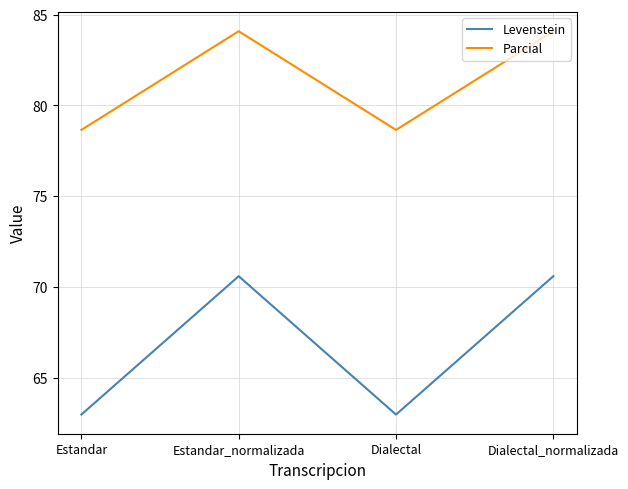

What are all the series names shown in the legend?

Levenstein, Parcial